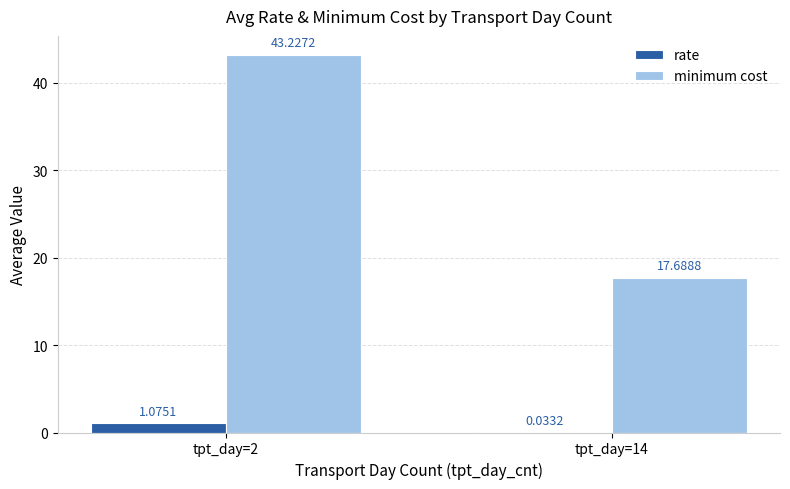

Between tpt_day=2 and tpt_day=14, which series saw the biggest shift?

minimum cost